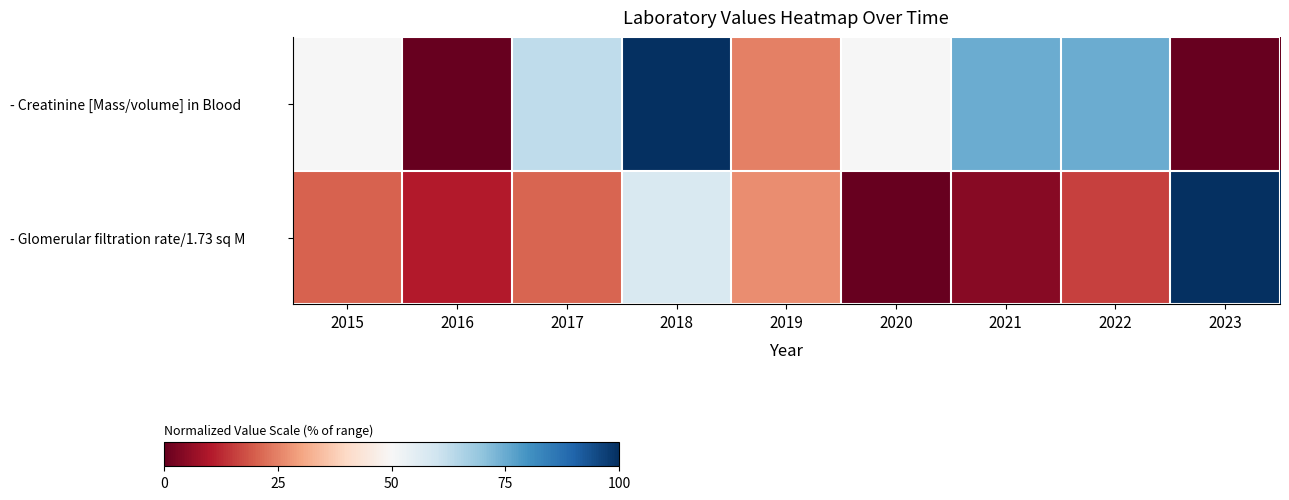

Between 2019 and 2017, which is larger?

2017